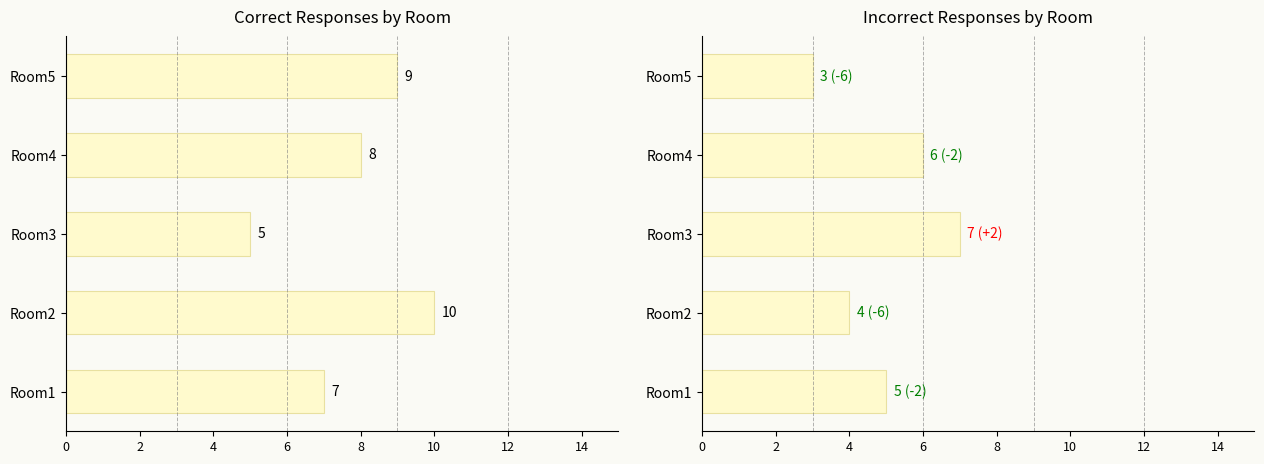

Rank the series at 8 from highest to lowest value.

Correct Response, Incorrect Response